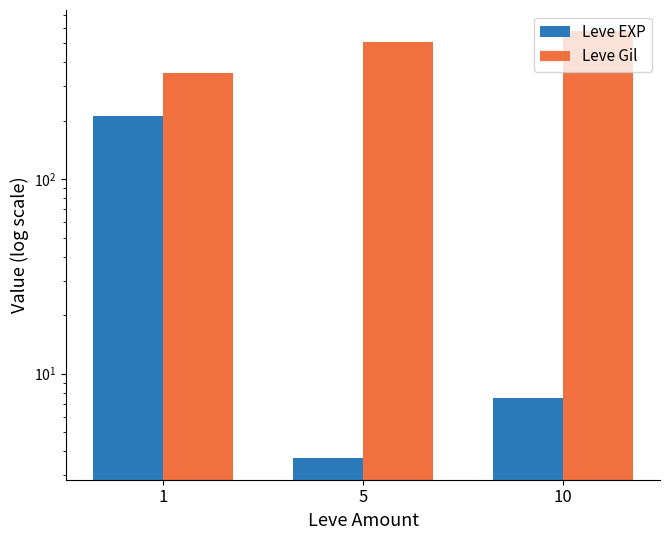

What is the minimum value for Leve Gil?

349.2